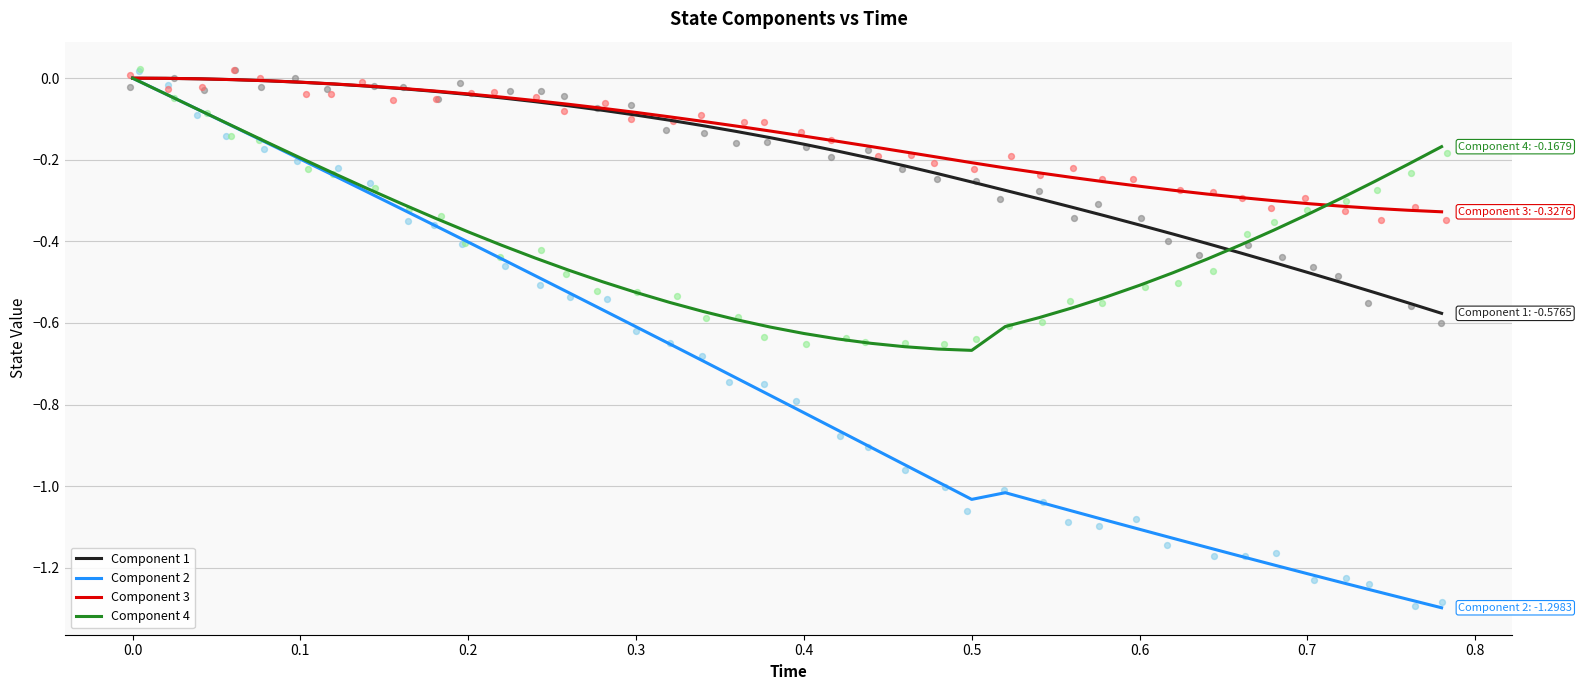

Which series contains the lowest Y value?

Component 2